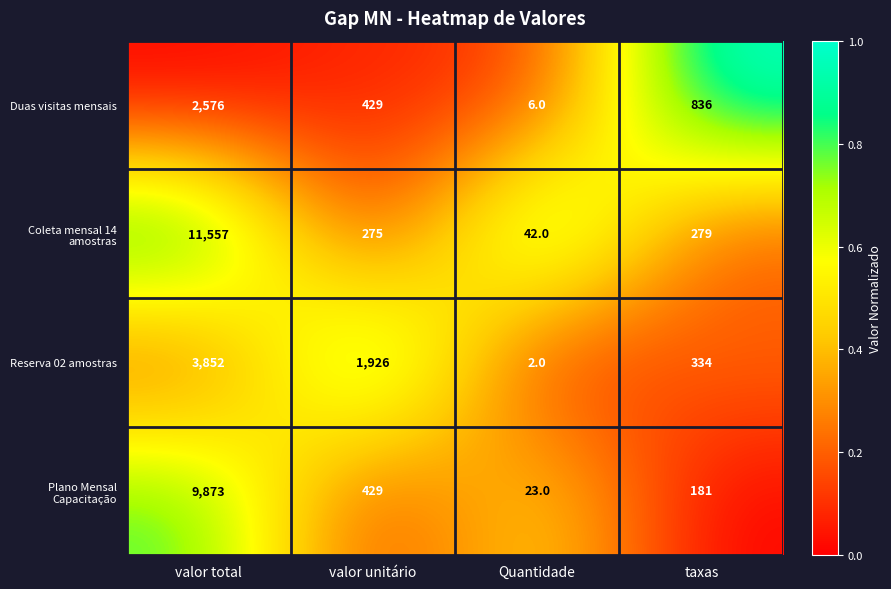

True or false: Reserva 02 amostras has a value of 1293 at valor unitário.

False